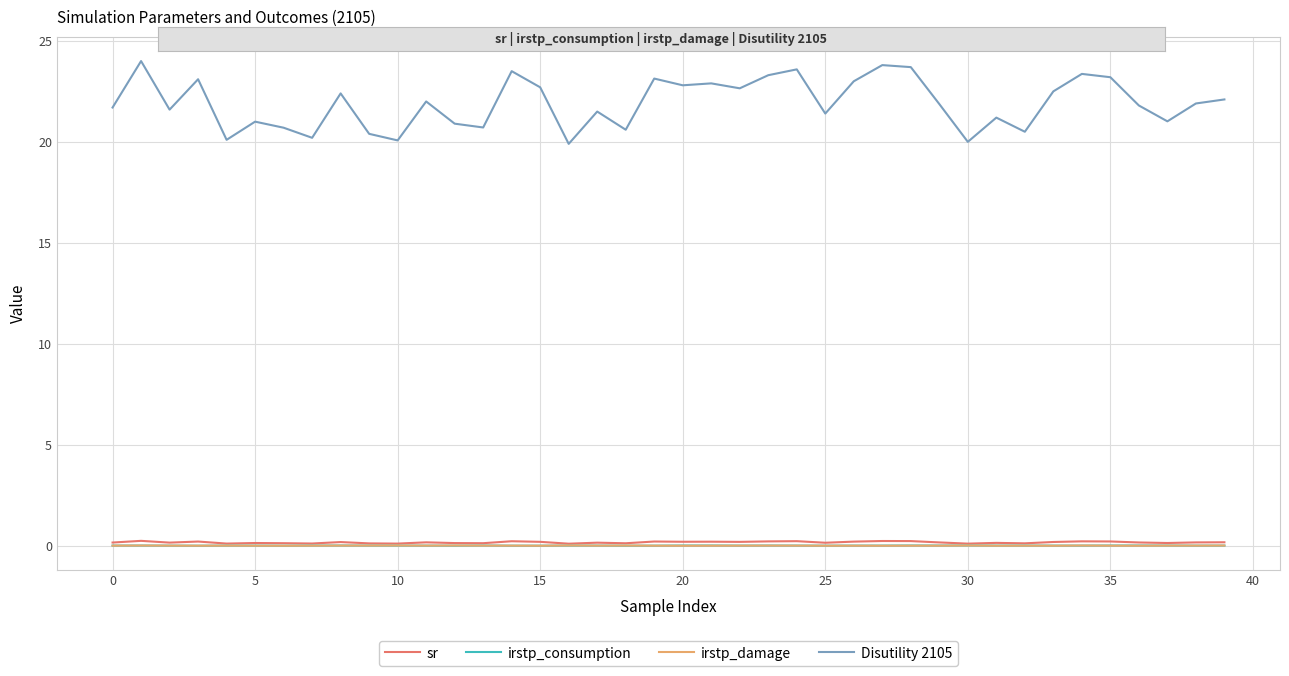

Which series has the largest total across all categories?

Disutility 2105